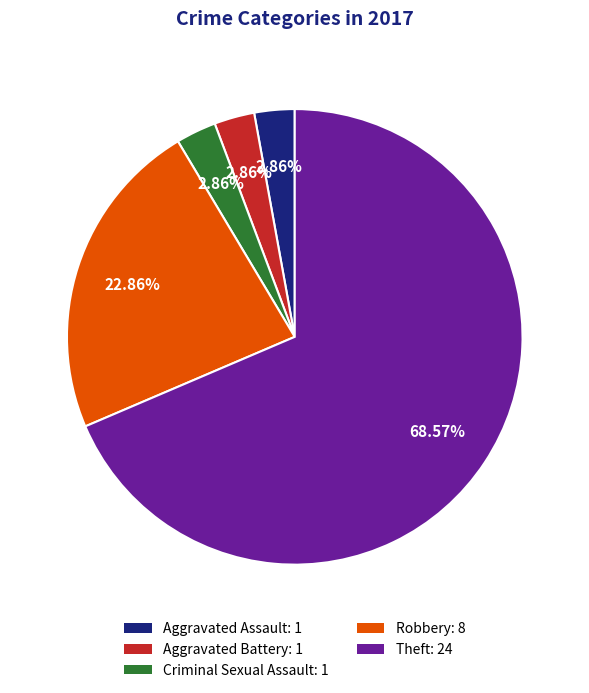

How many slices are in this pie chart?

5